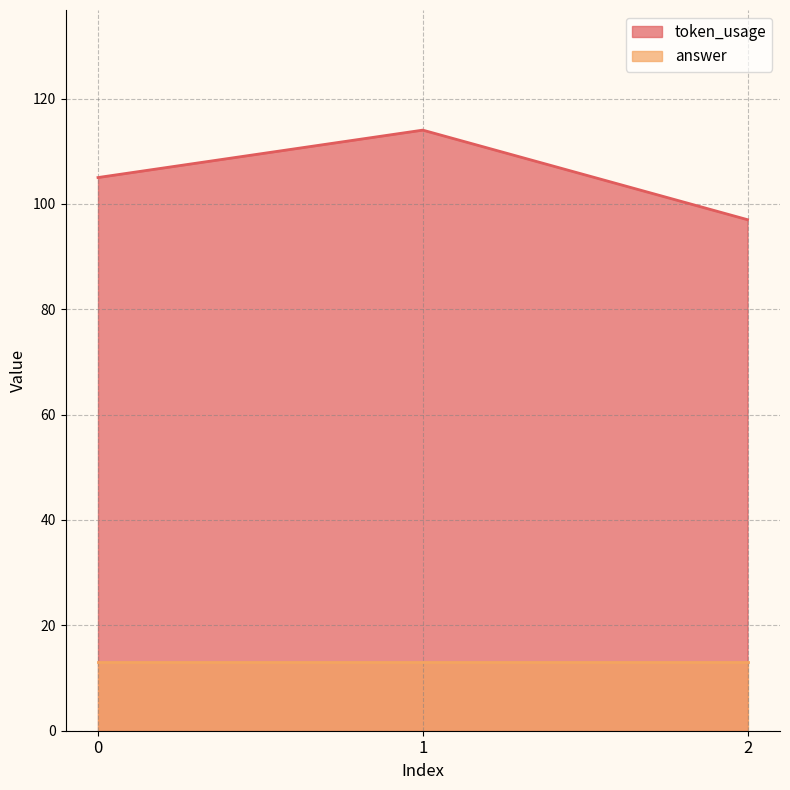

Which category has the lowest value across all series?

2